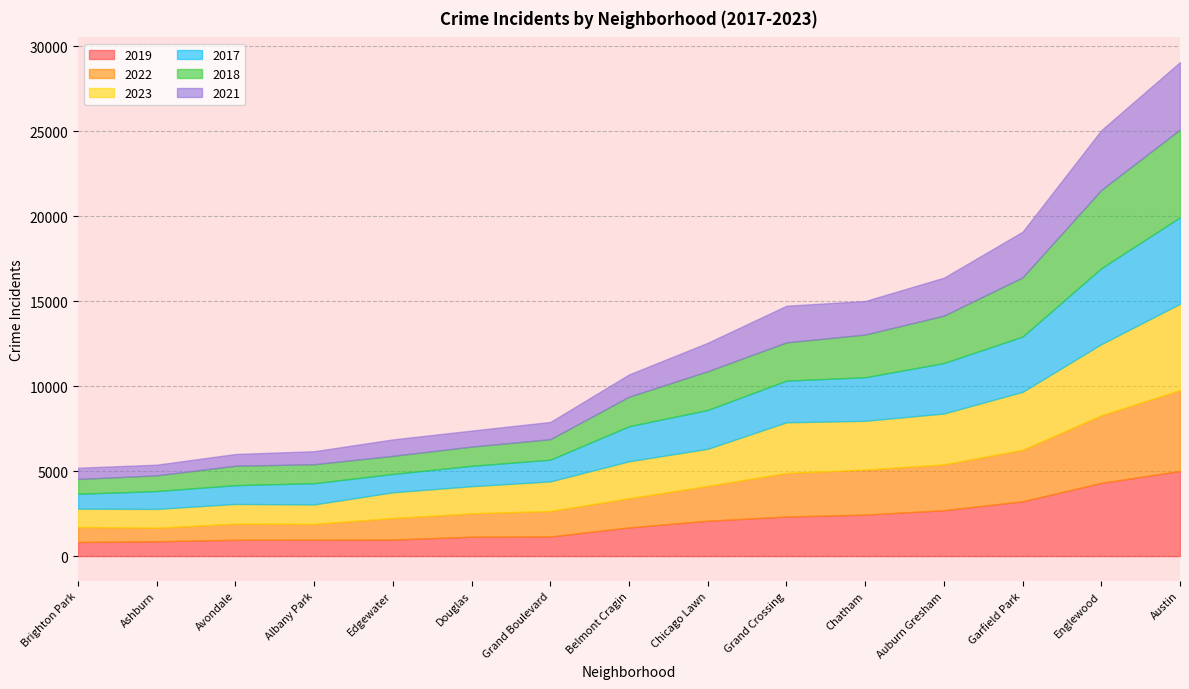

The 2019 series shows 5008 at Austin. True or false?

True